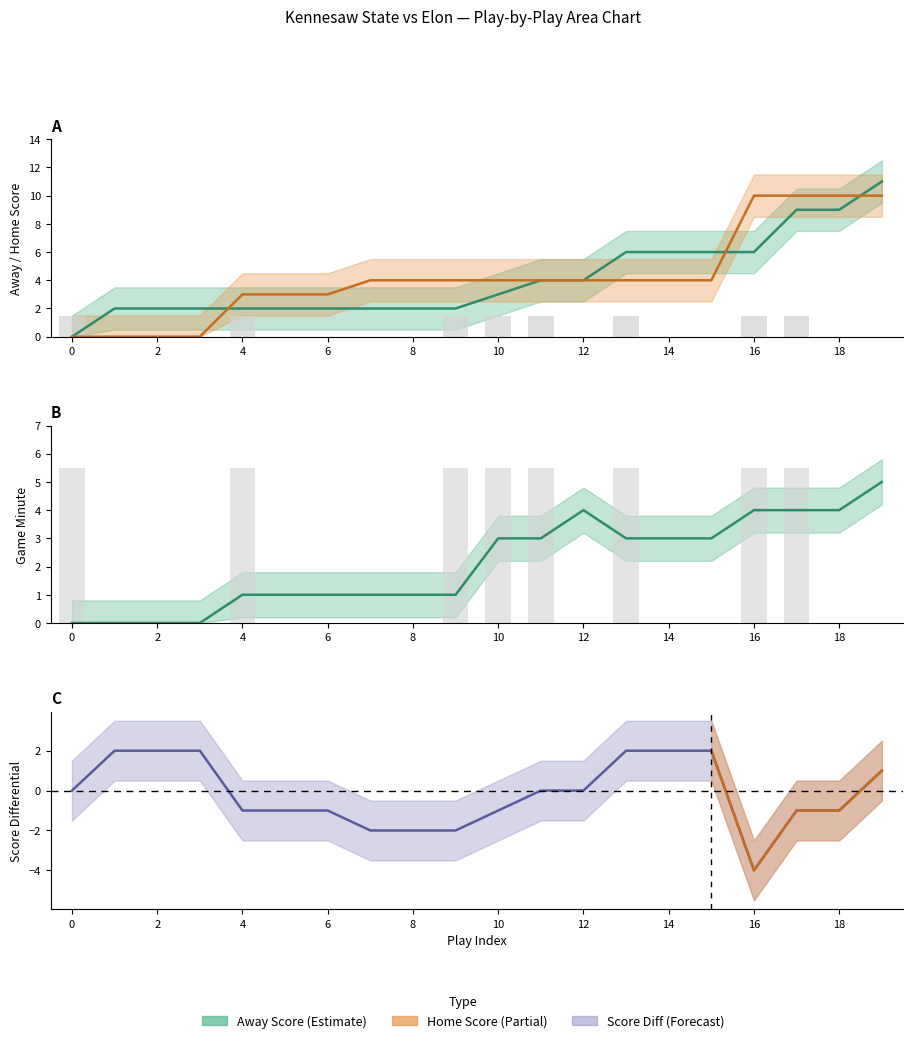

What is the approximate value of Home Score at 4?

3.0